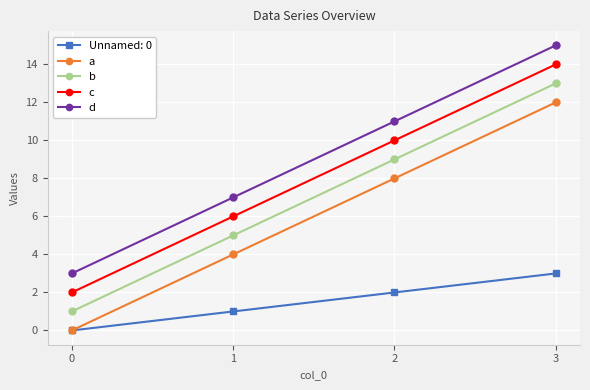

Reading left to right, list all the values displayed in this chart.

Unnamed: 0: 0=0	1=1	2=2	3=3
a: 0=0	1=4	2=8	3=12
b: 0=1	1=5	2=9	3=13
c: 0=2	1=6	2=10	3=14
d: 0=3	1=7	2=11	3=15